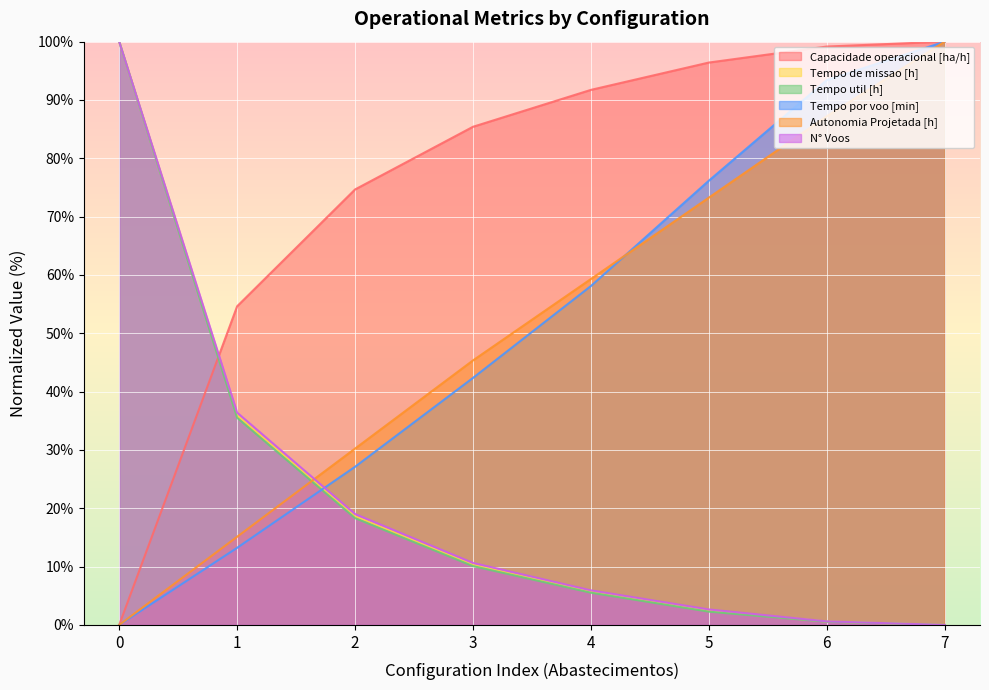

What are all the series names shown in the legend?

Capacidade operacional [ha/h], Tempo de missao [h], Tempo util [h], Tempo por voo [min], Autonomia Projetada [h], N° Voos